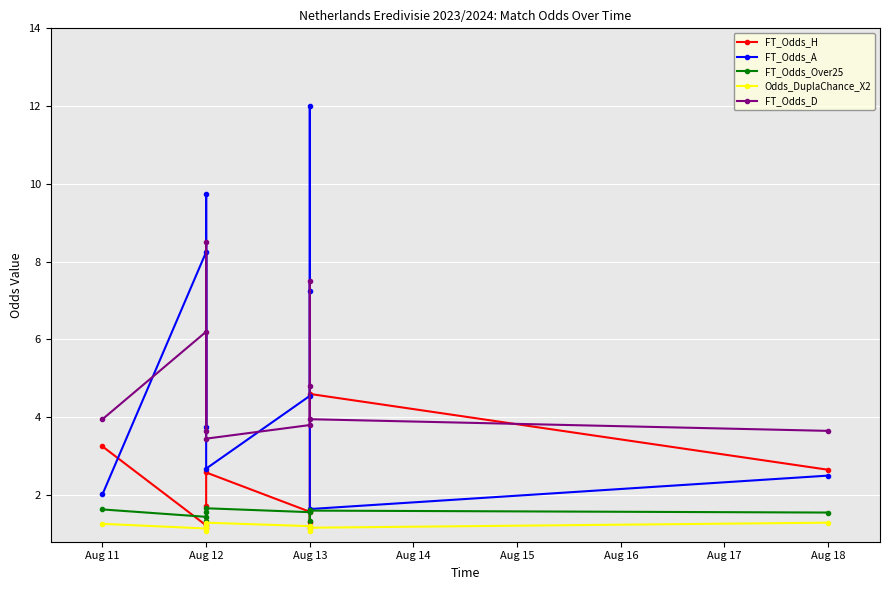

Is it true that FT_Odds_Over25 equals 1.6 at Aug 13?

True